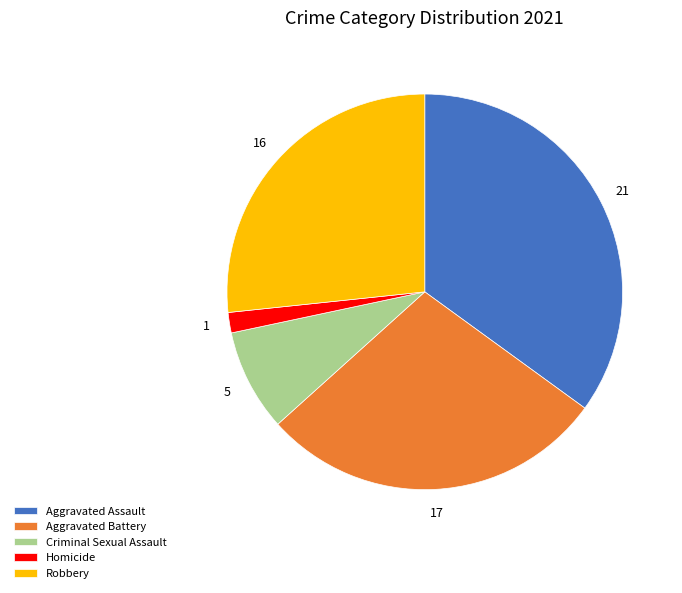

What is the smallest slice in the pie chart?

Homicide